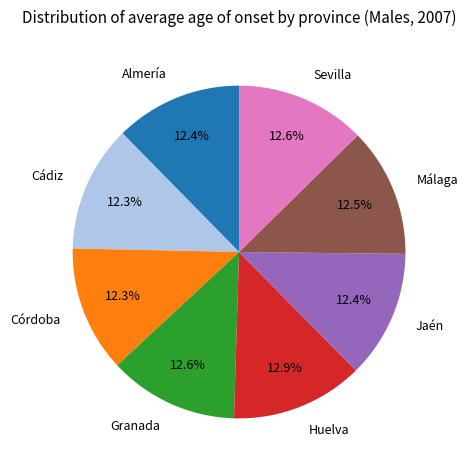

Is Almería the majority of the pie?

No